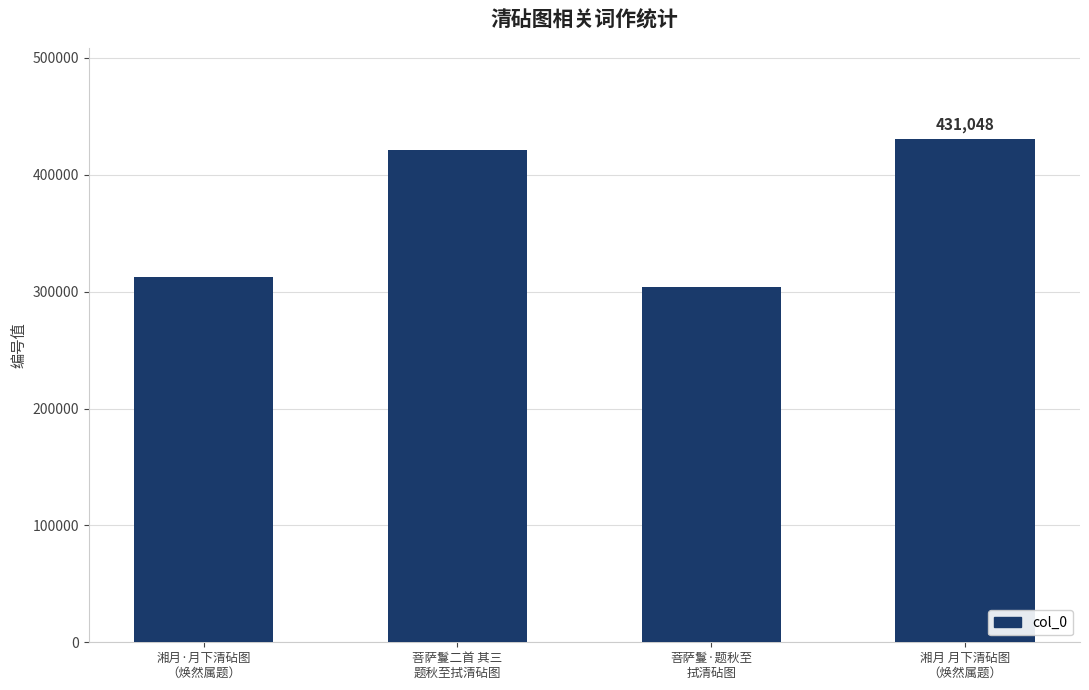

Reading left to right, transcribe all the data shown in this chart.

湘月·月下清砧图
（焕然属题）=312620	菩萨鬘二首 其三
题秋至拭清砧图=420991	菩萨鬘·题秋至
拭清砧图=303578	湘月 月下清砧图
（焕然属题）=431048